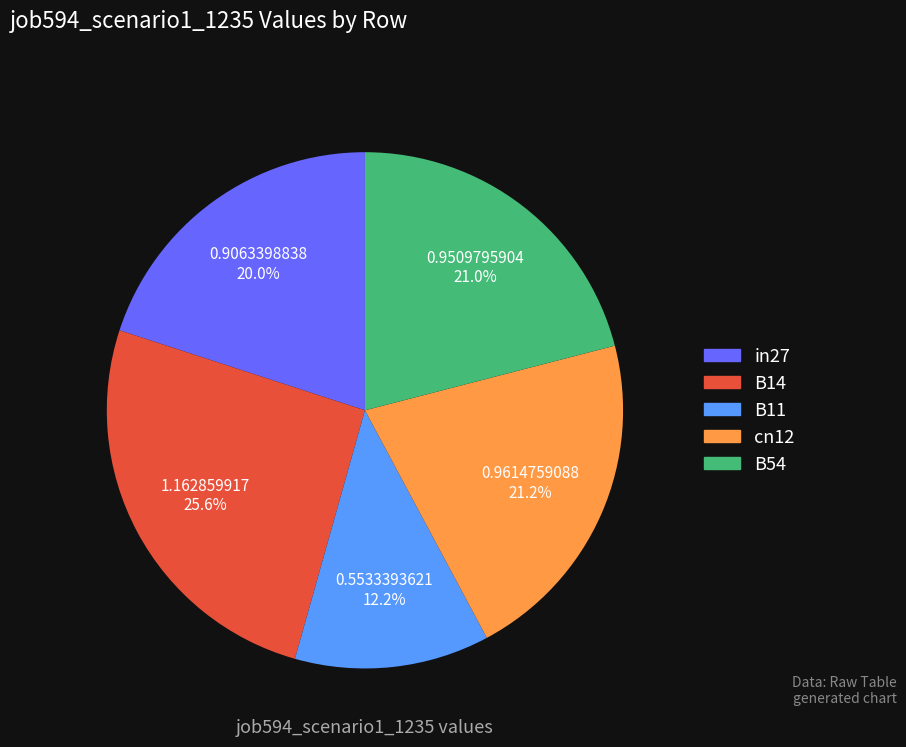

To the nearest percent, what percentage of the pie is B11?

12%